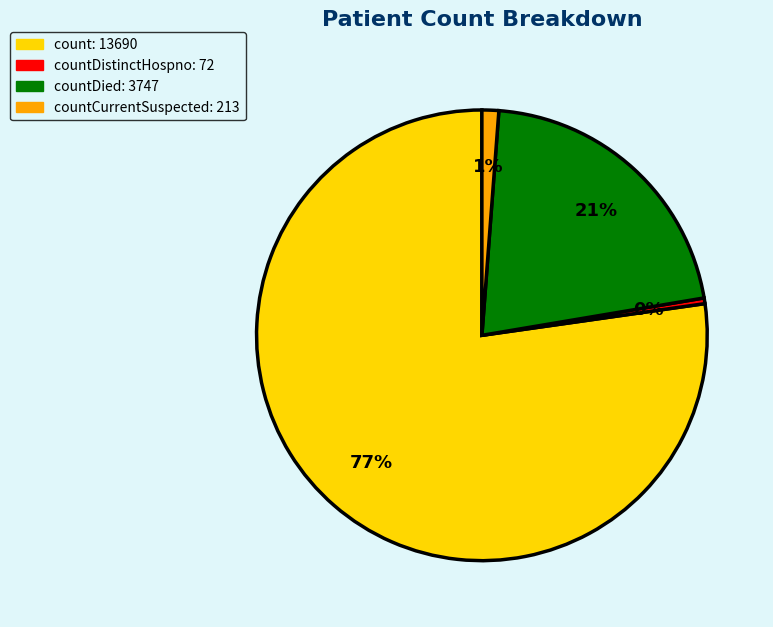

Does any single category account for the majority?

Yes